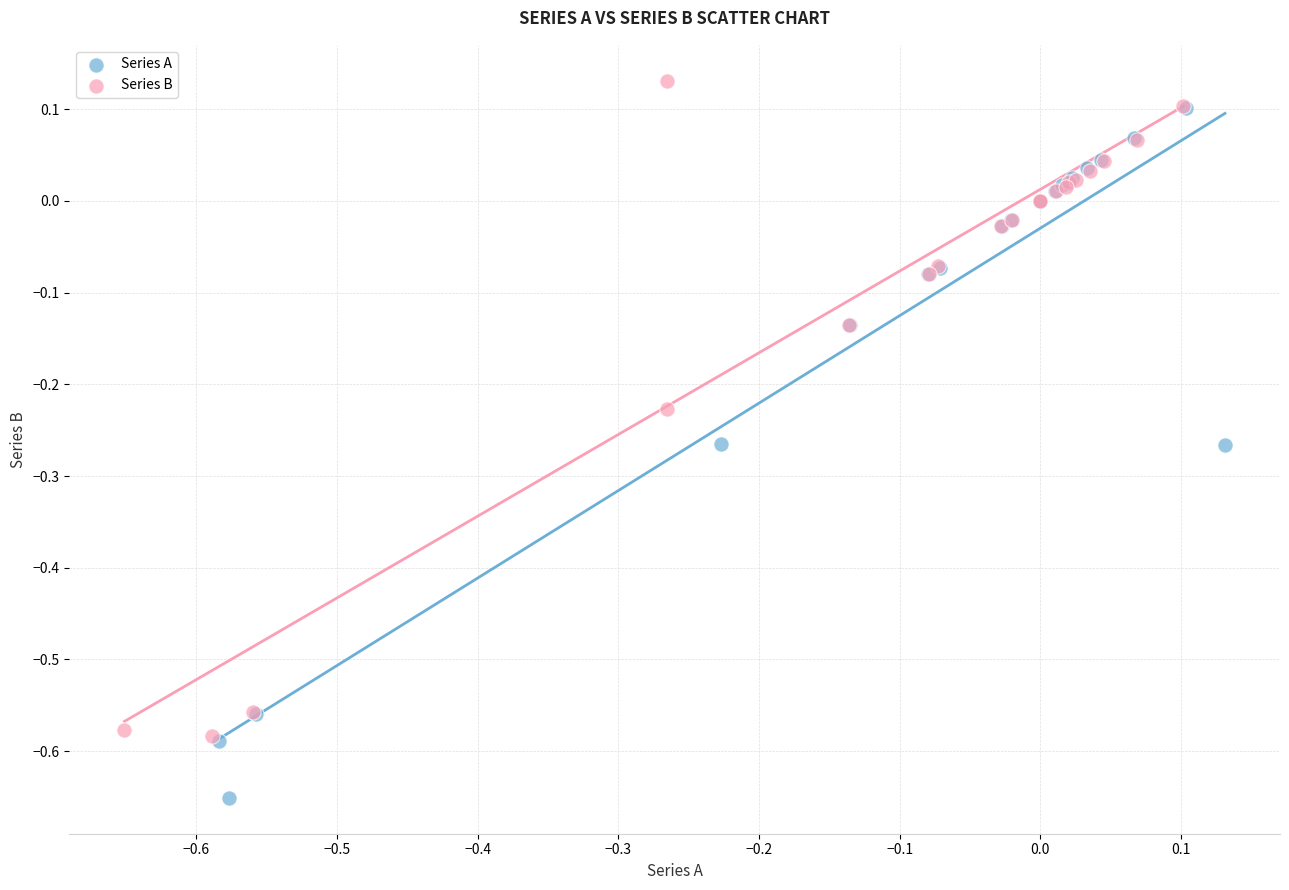

Which series contains the lowest Y value?

Series A